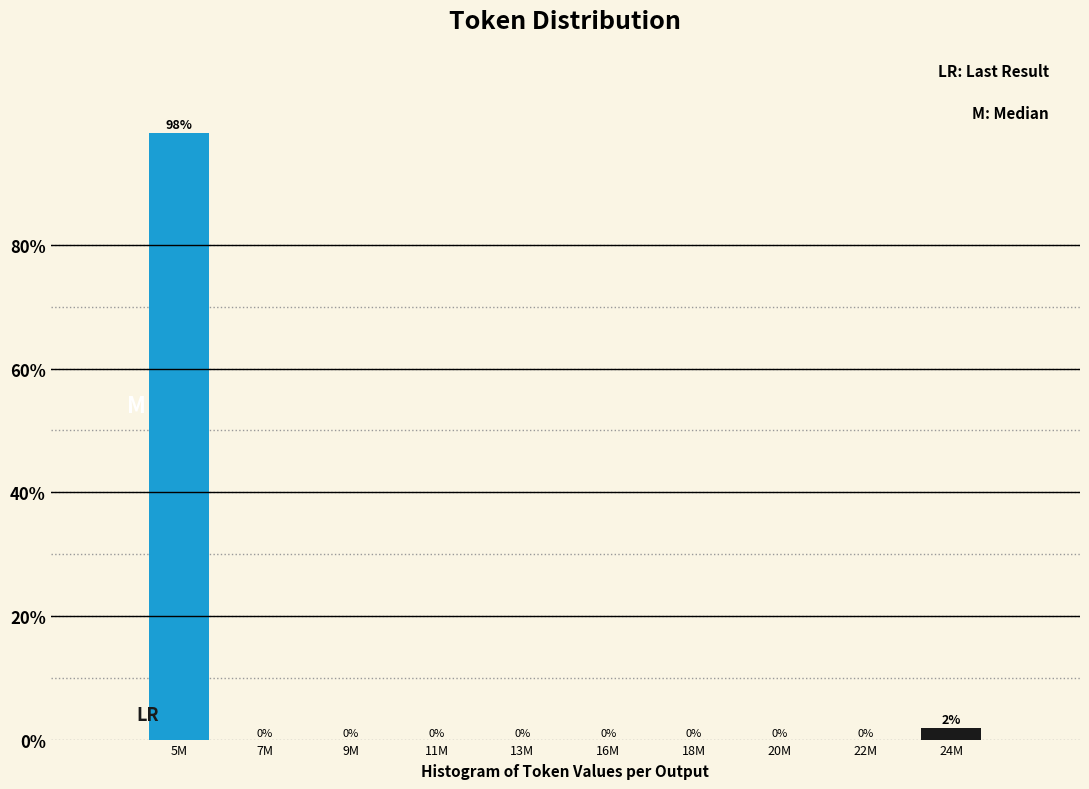

What is the greatest value displayed?

98.1